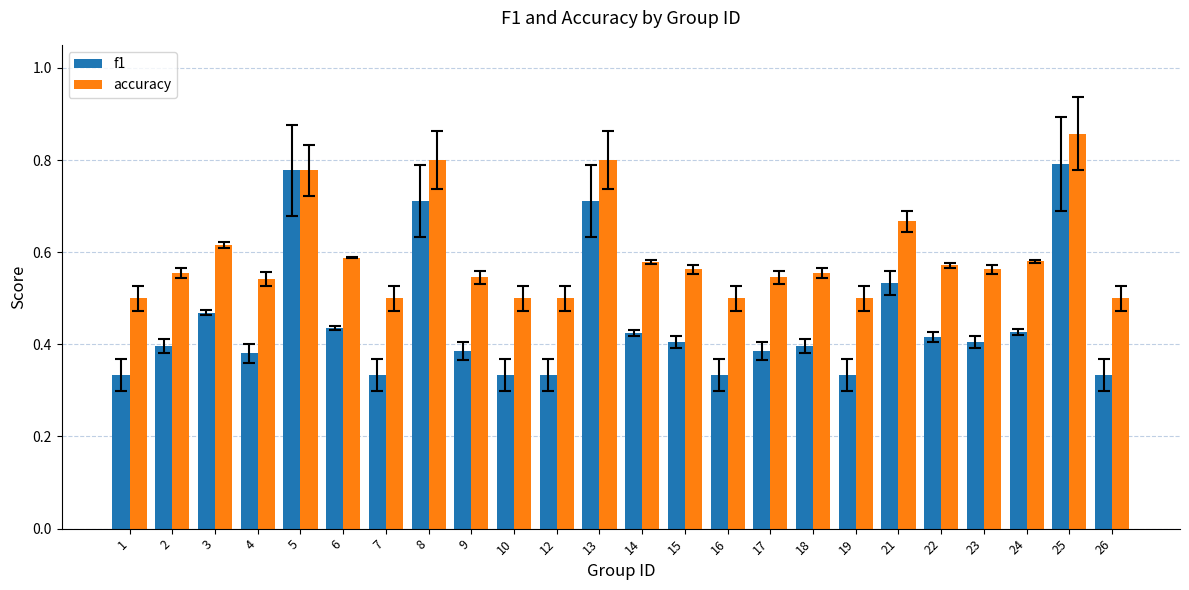

List the series in order of their overall mean, lowest first.

f1, accuracy